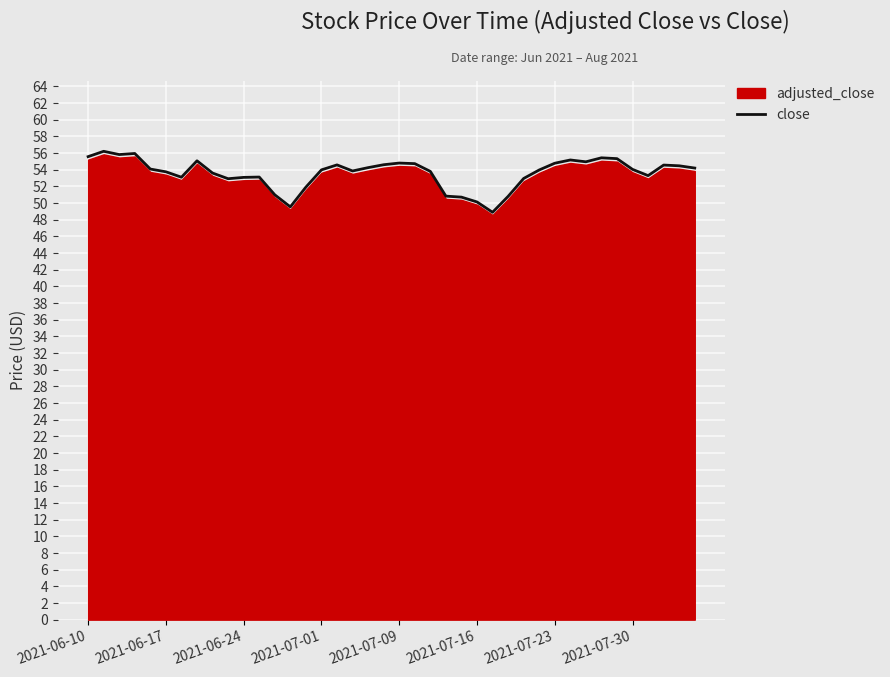

What is the approximate value at 22?

53.8